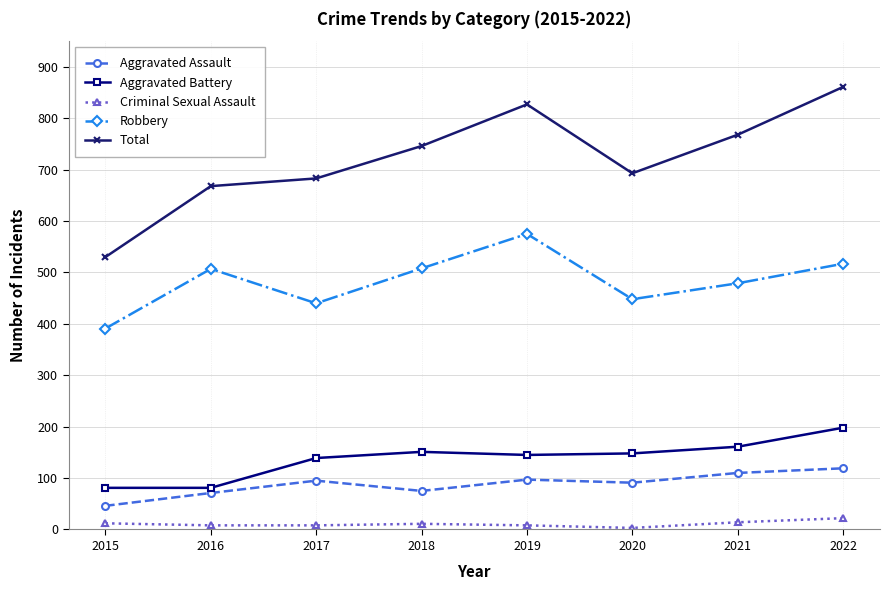

What is the sum of all Aggravated Battery values?

1104